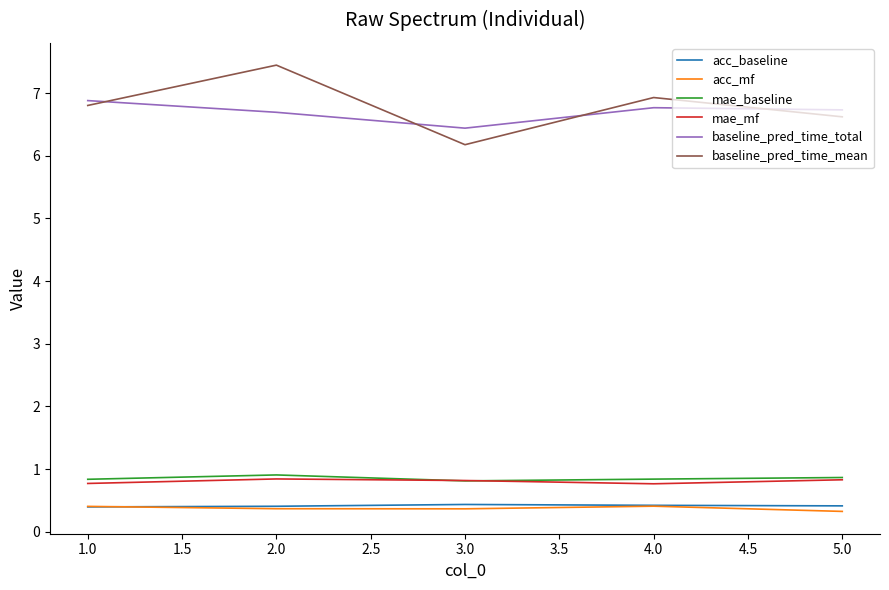

What position from the left is 2.0?

2